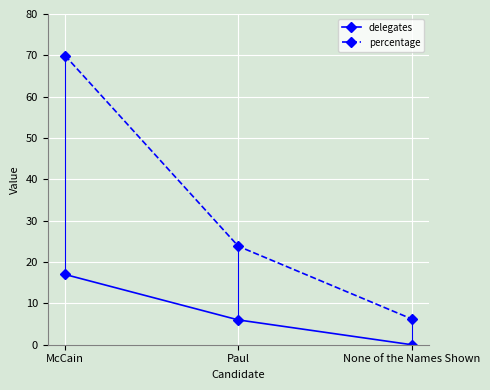

At which label is delegates closest to 8?

Paul